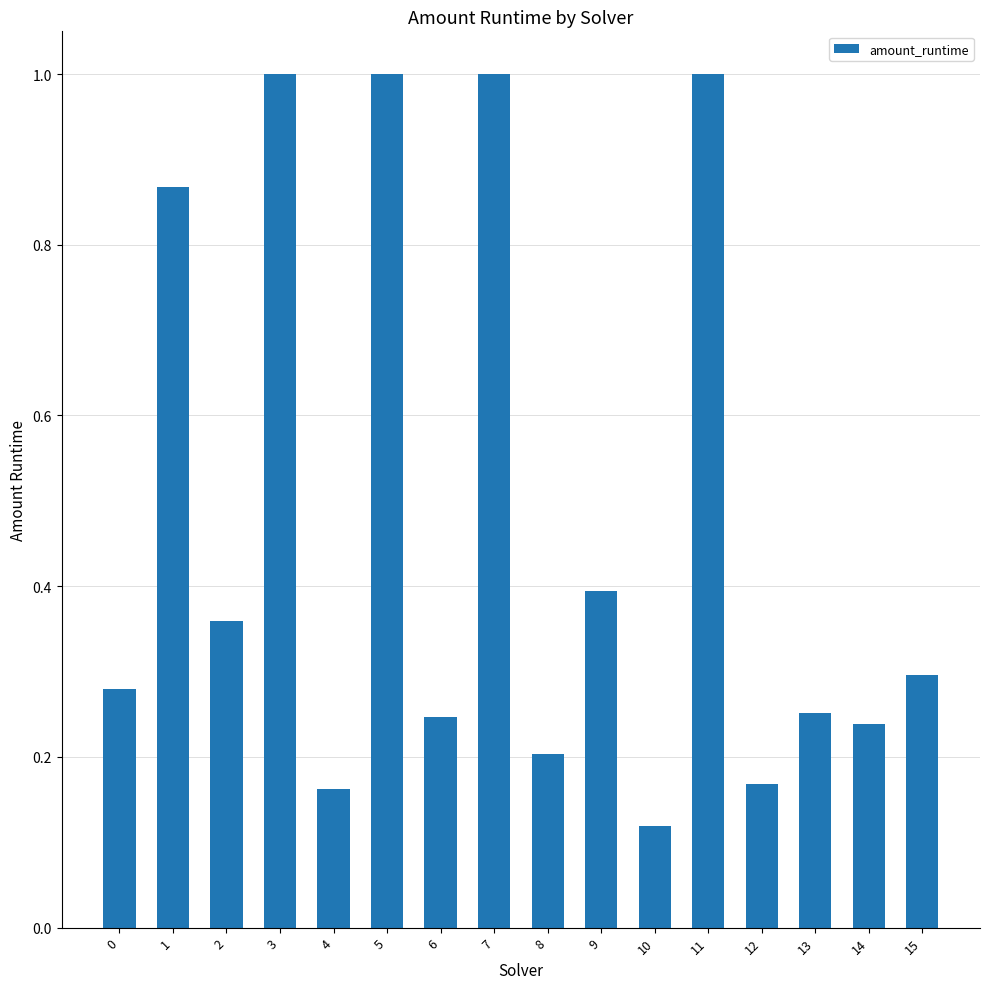

At which category does the chart reach its minimum across all series?

10